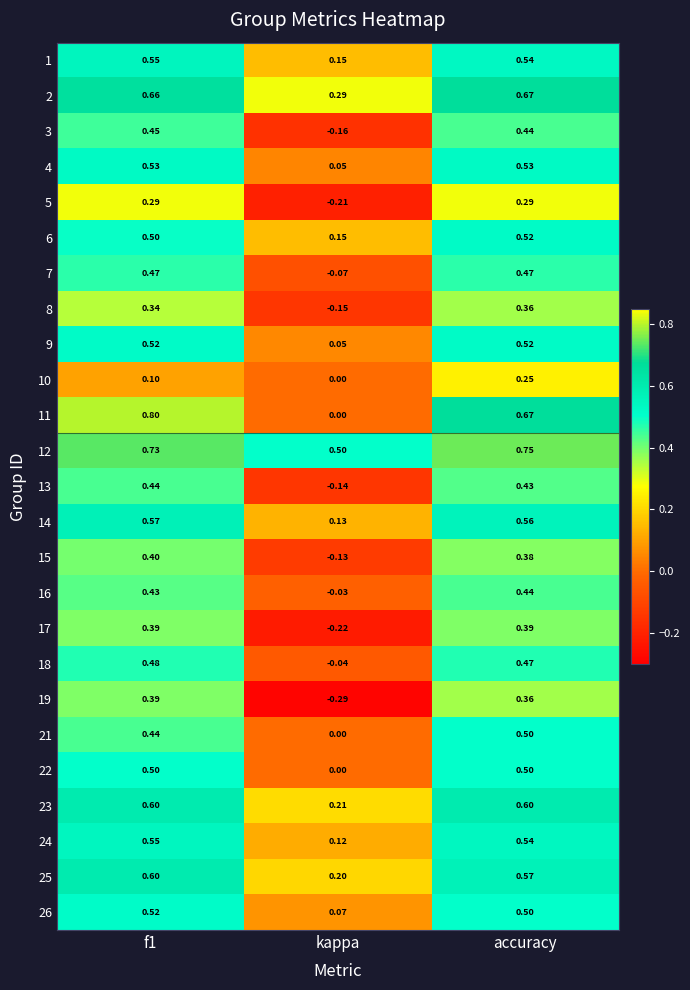

Where is 5 nearest to the value 0?

kappa